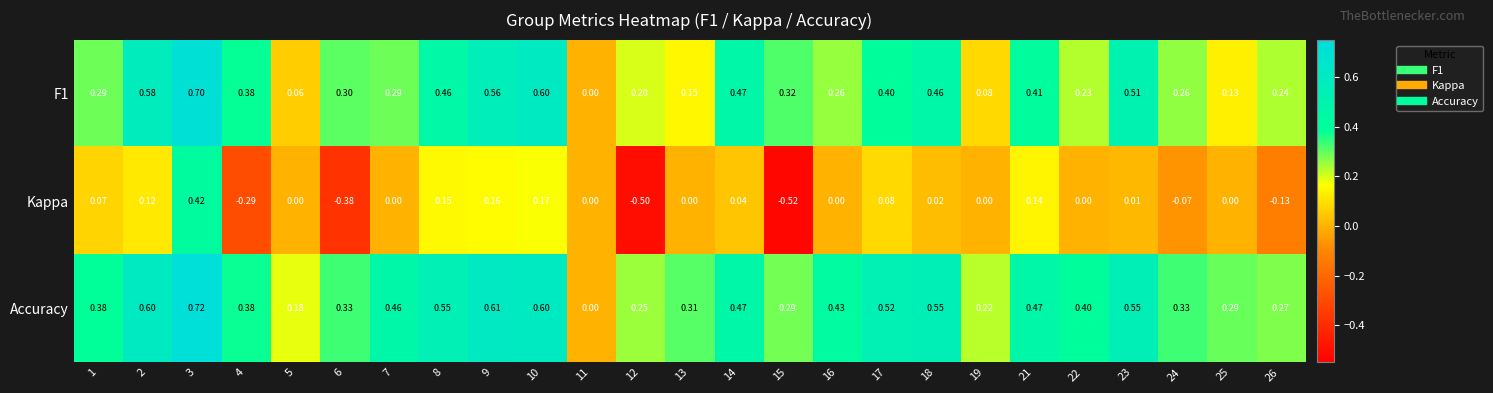

Which series has the largest range (max minus min)?

Kappa